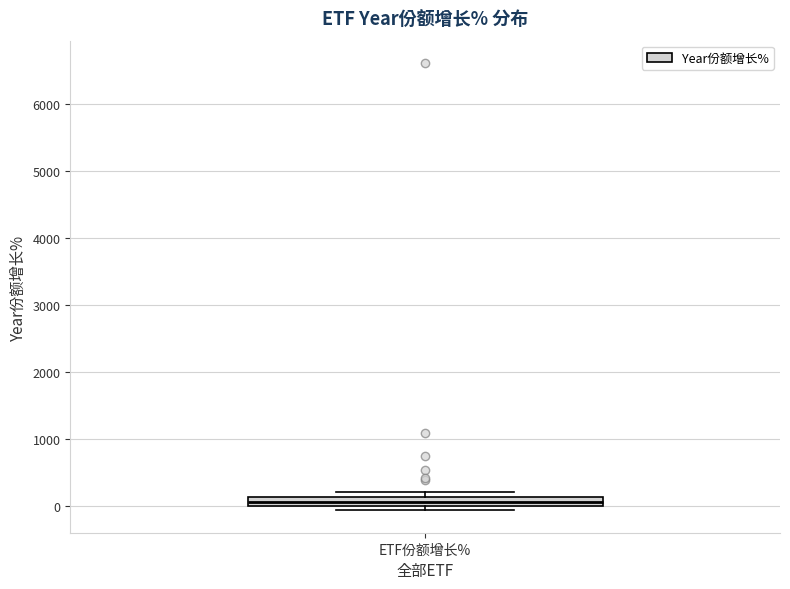

Where is the lower edge of the box for ETF份额增长% on the y-axis? The values are not printed on the chart, so give them approximately, as read against the axis.

0